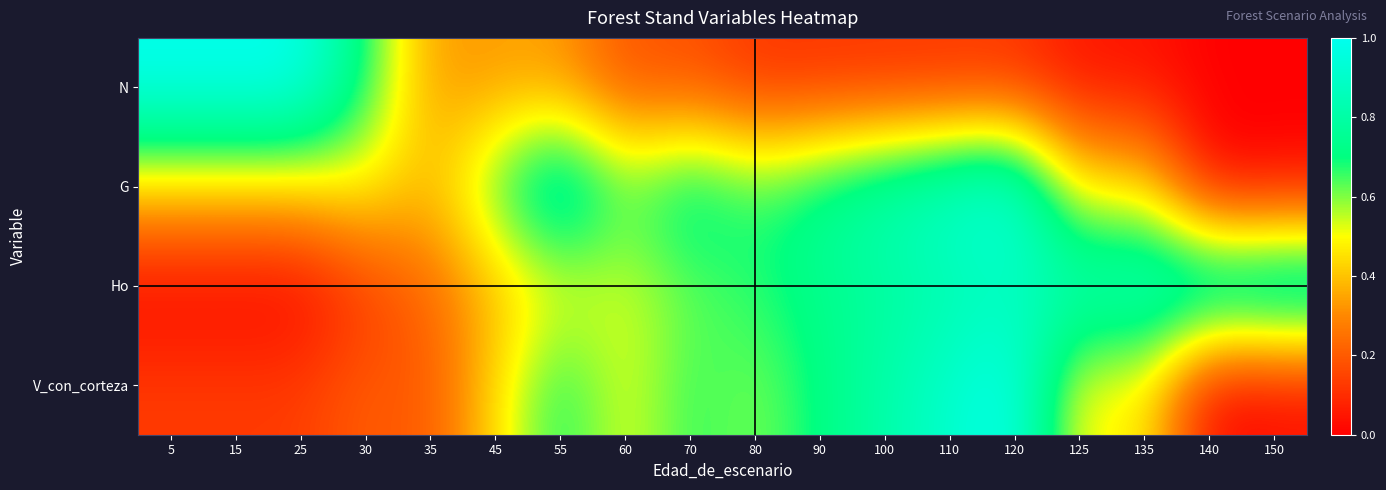

Between 135 and 110, which is larger?

110